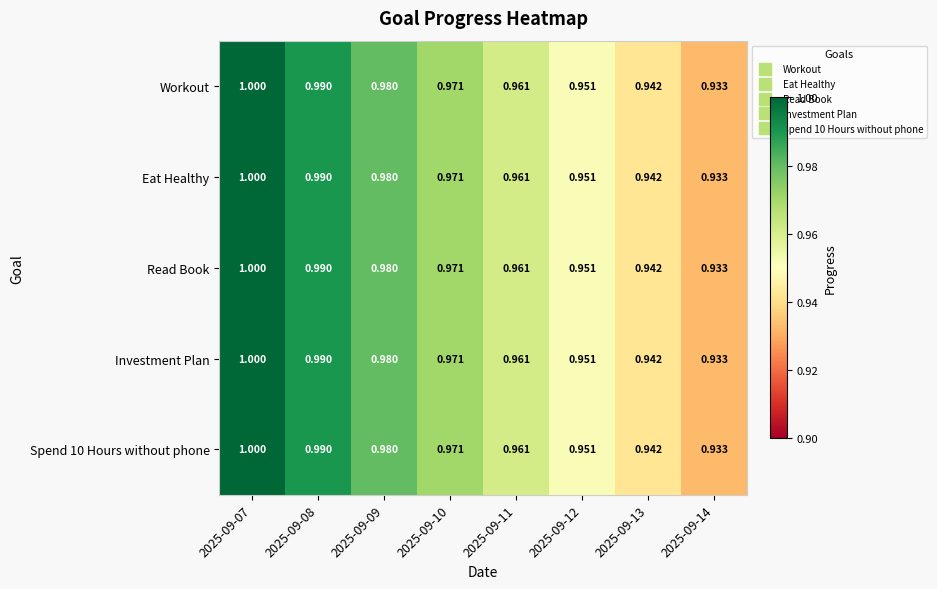

Is the value of Spend 10 Hours without phone at 2025-09-13 greater than the value of Read Book at 2025-09-10?

No